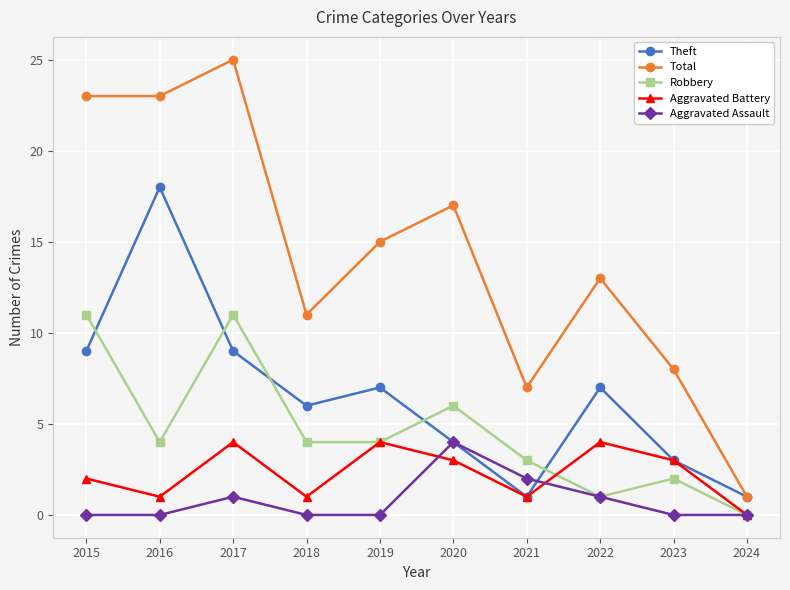

What is the sum of all Aggravated Assault values?

8